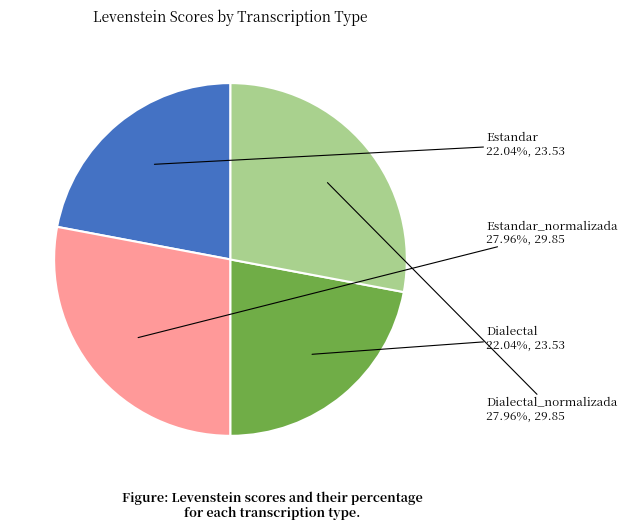

The Estandar_normalizada slice represents 43% of the pie. True or false?

False